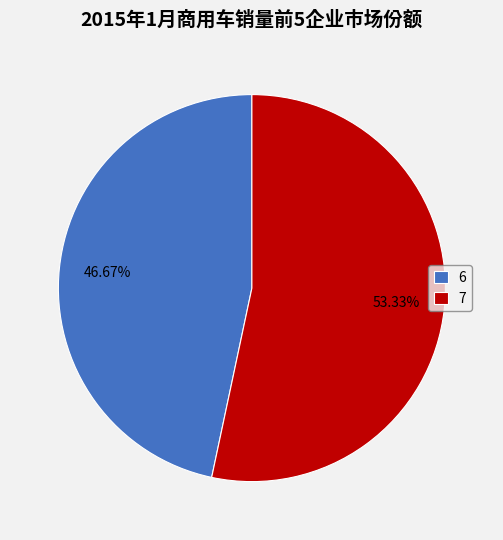

Combined, what portion of the pie is 7 and 6?

100.0%